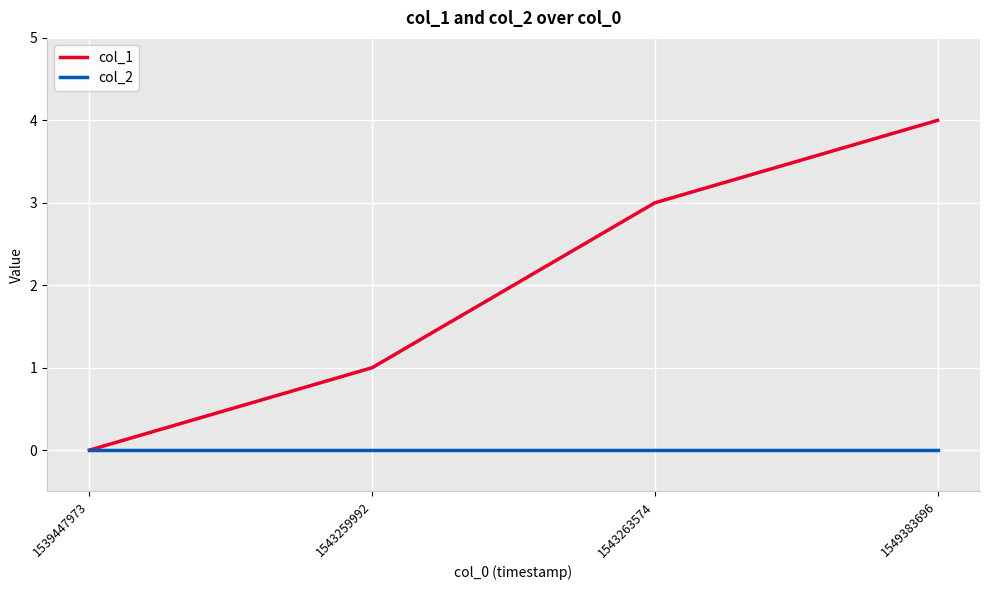

True or false: col_2 has more than 1 points higher than both neighbors.

False